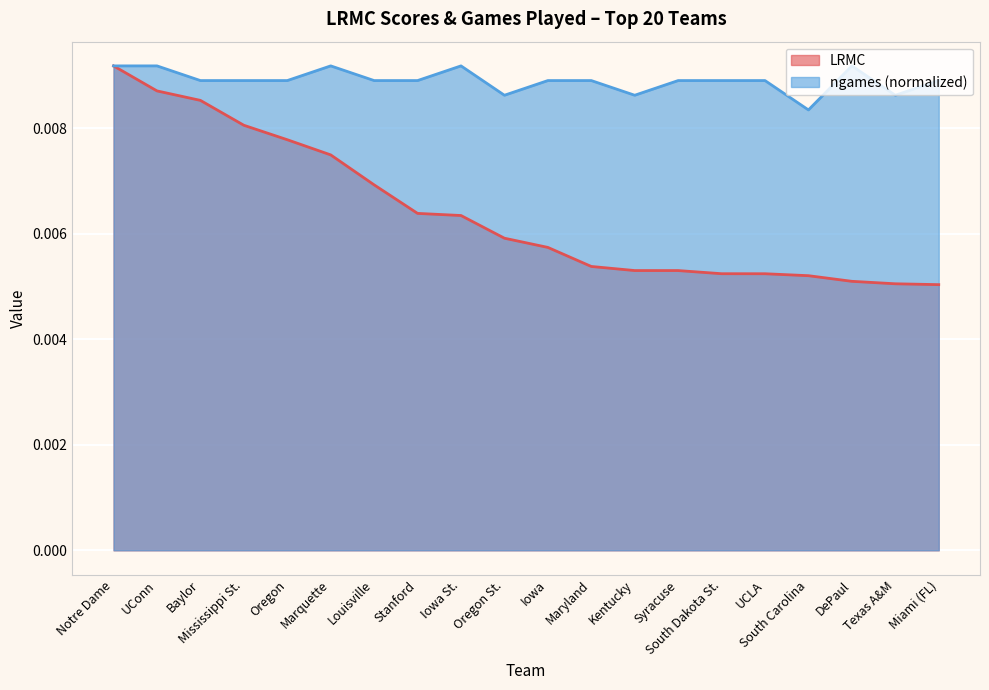

List the series in order of their overall mean, highest first.

ngames (normalized), LRMC